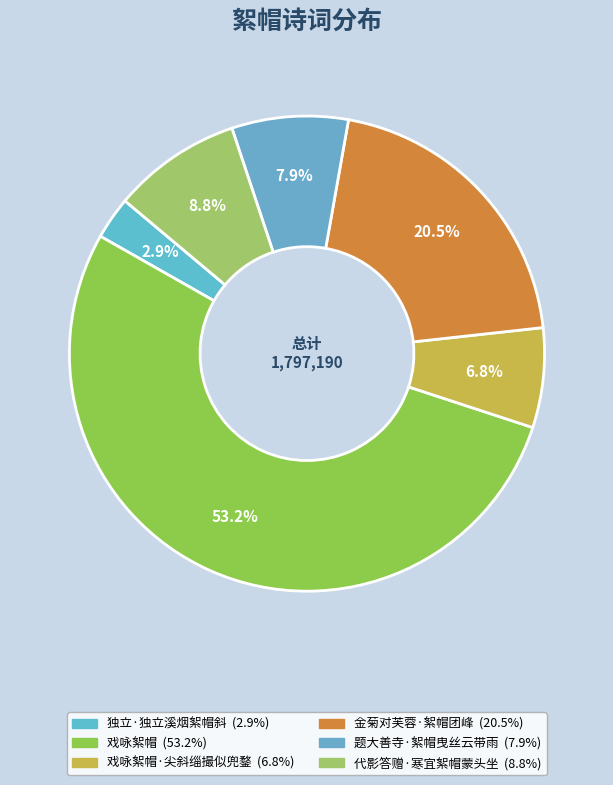

How many slices are in this pie chart?

6